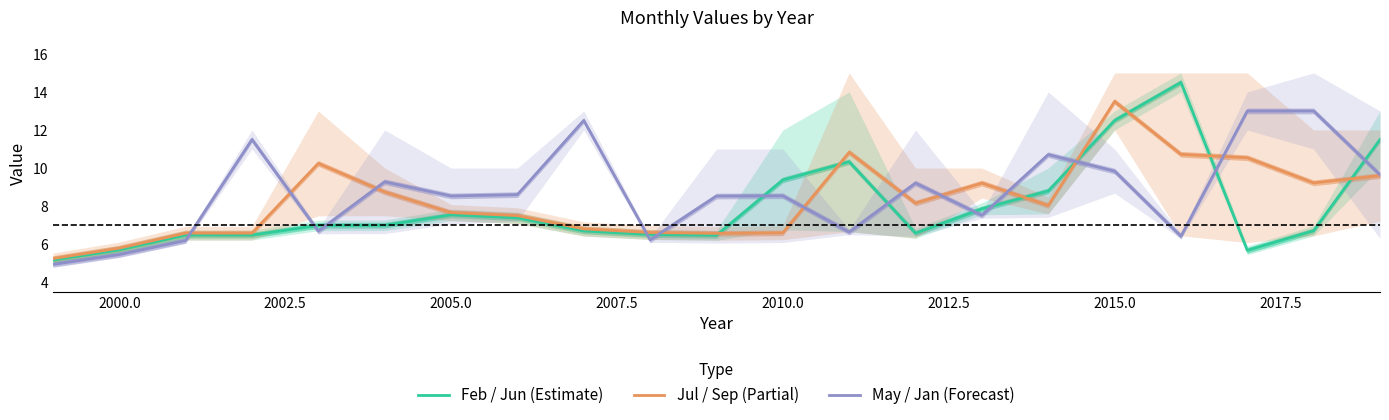

Is it true that Jul / Sep (Partial) equals 13.7 at 2005.0?

False